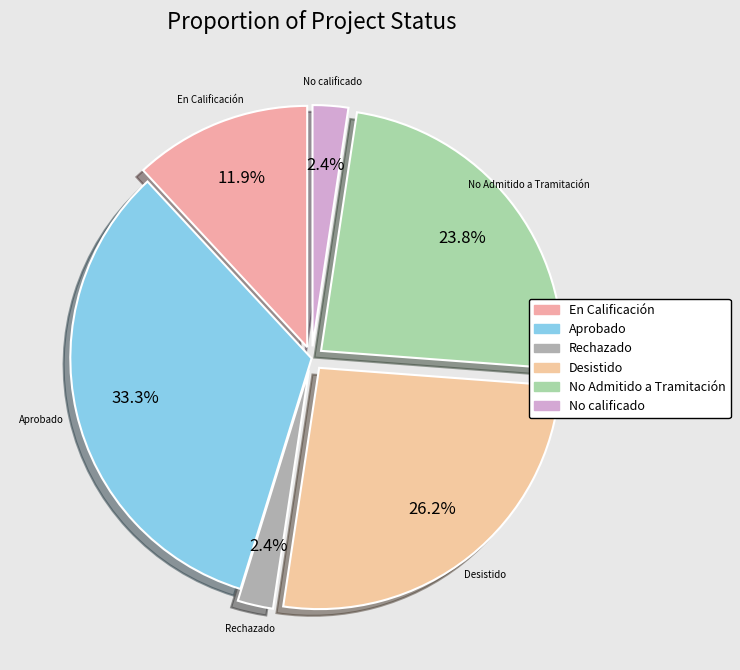

True or false: No calificado accounts for 2% of the total.

True